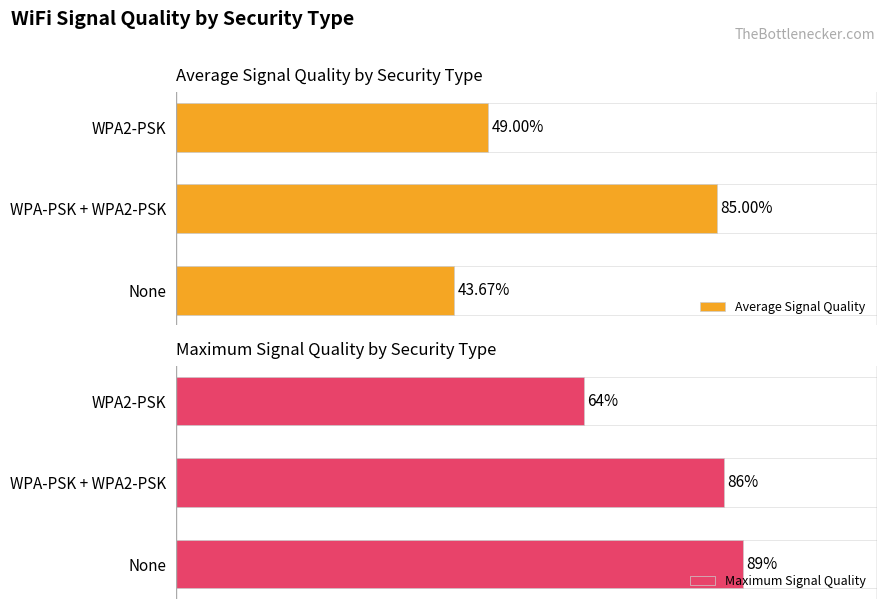

What is the value of the Maximum Signal Quality bar at the 1st from the left?

89.0